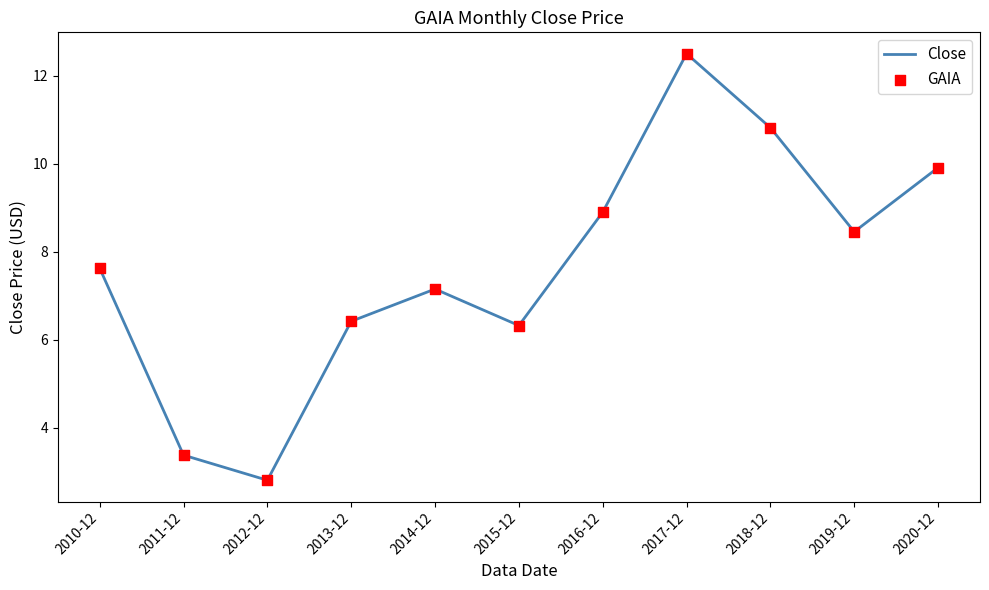

What is the ratio of the value at 2014-12 to the value at 2015-12?

1.1